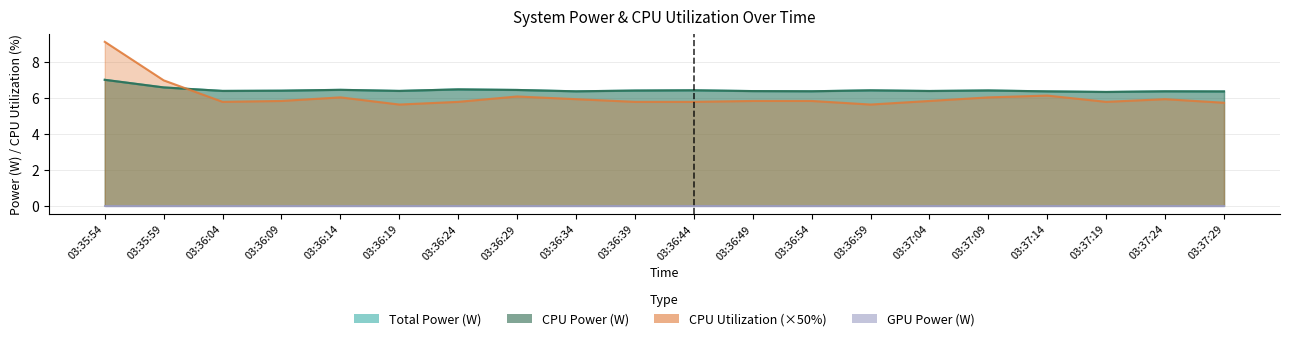

What is the difference between the maximum and minimum values in the CPU Utilization series?

3.5